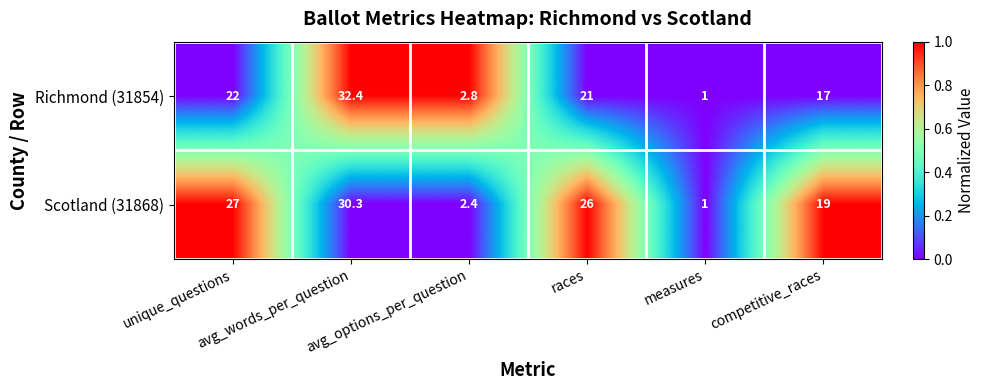

What is the sum of all Richmond (31854) values?

96.2